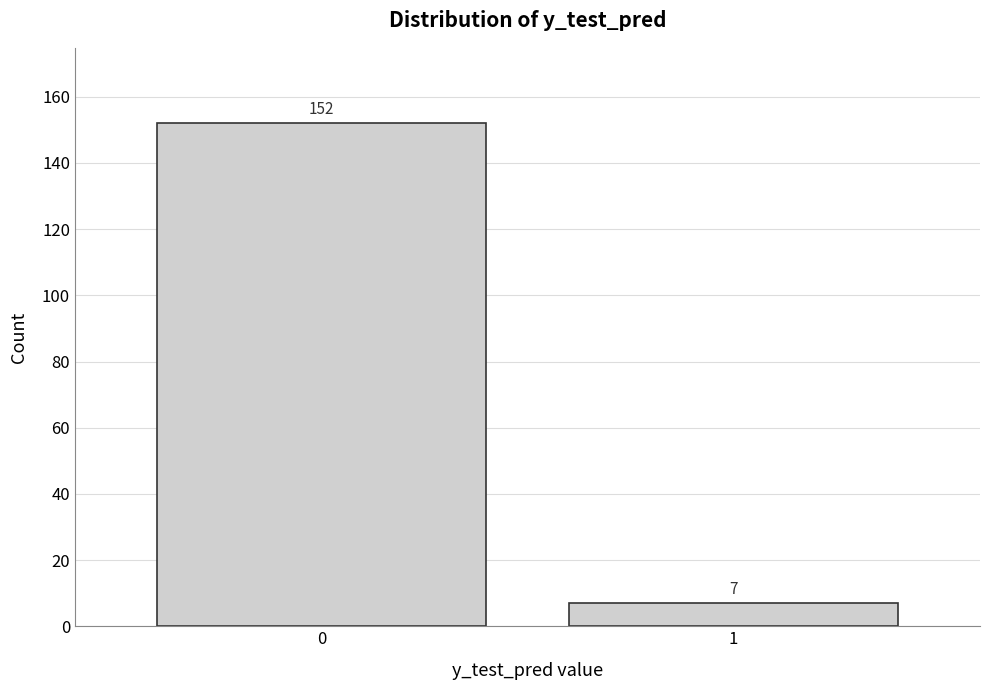

Reading left to right, what are all the values shown in this chart?

152	7